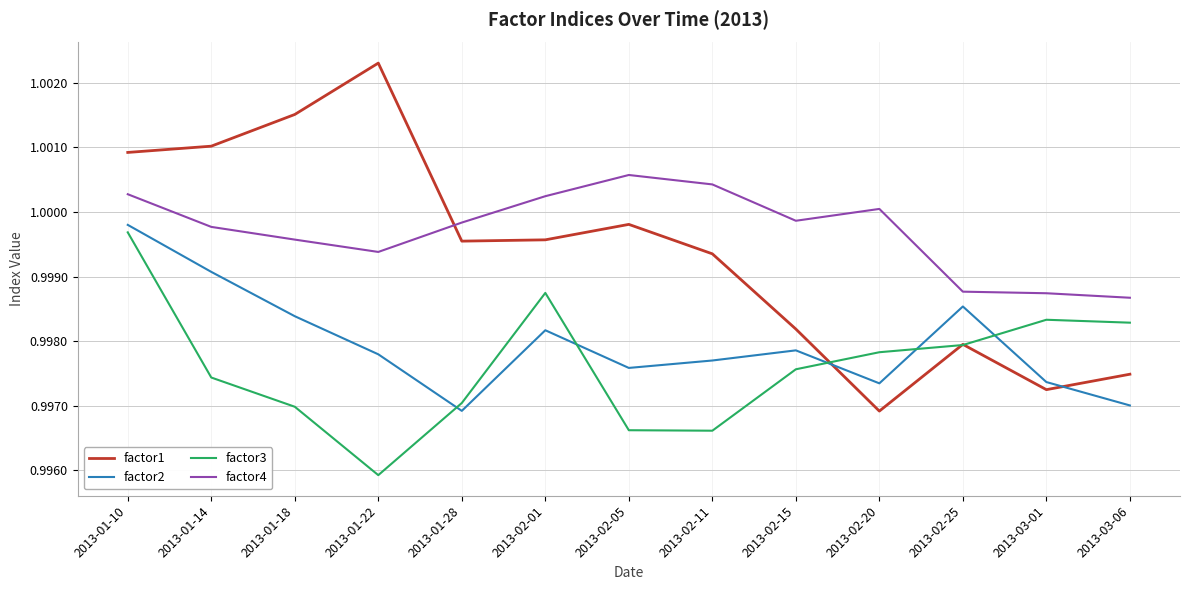

What position from the right is 2013-01-10?

13